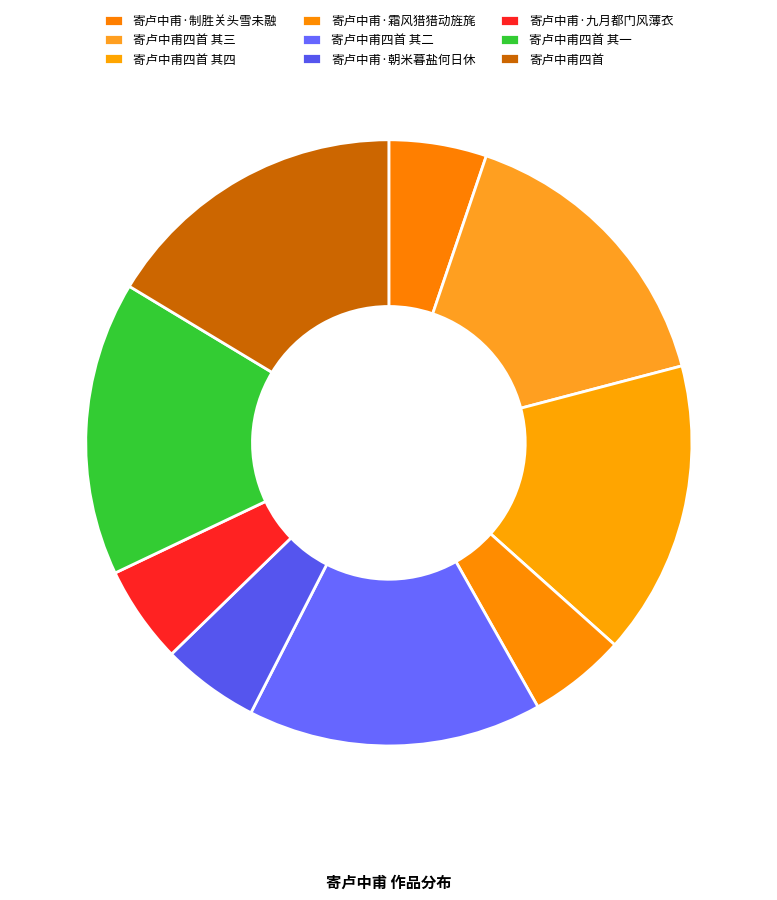

Which slice is the largest?

寄卢中甫四首